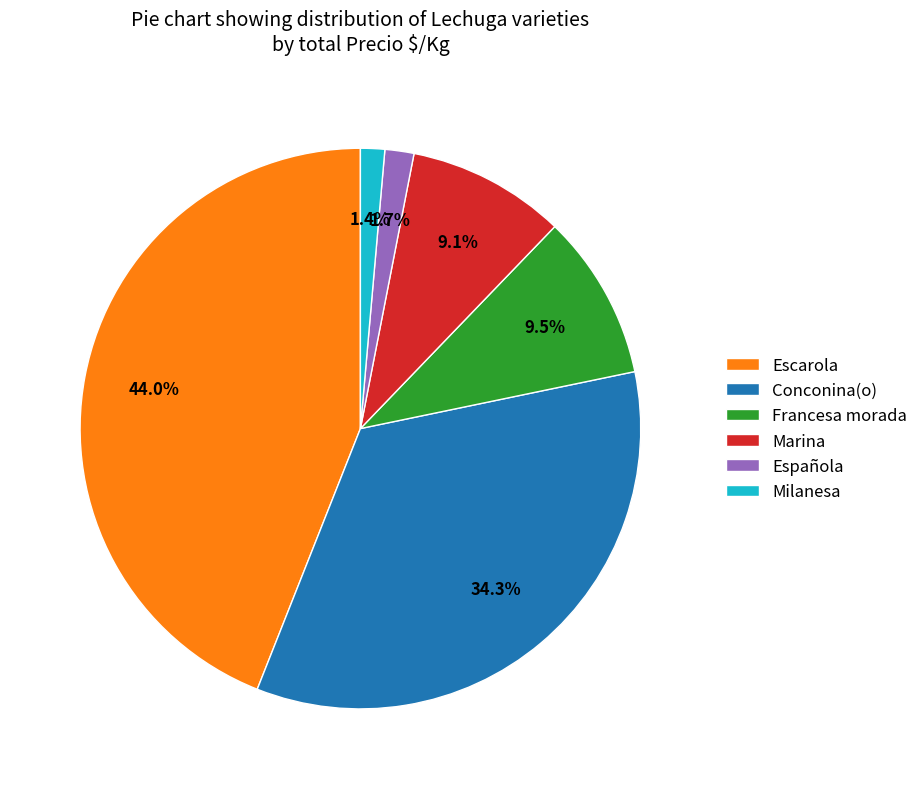

Is there a majority slice in this chart?

No